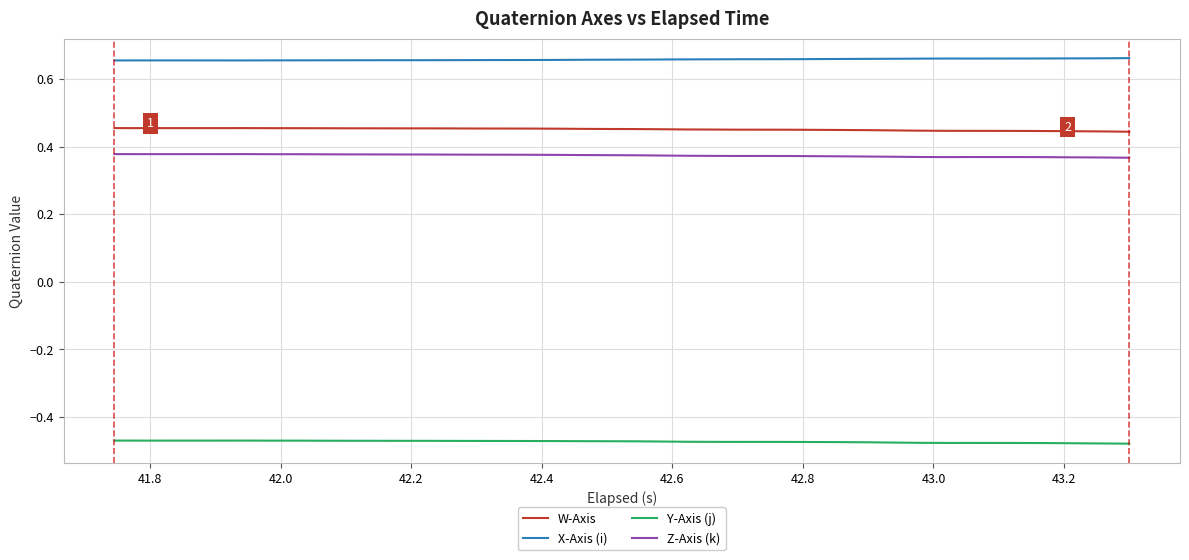

True or false: Z-Axis (k) and W-Axis intersect in this chart.

False